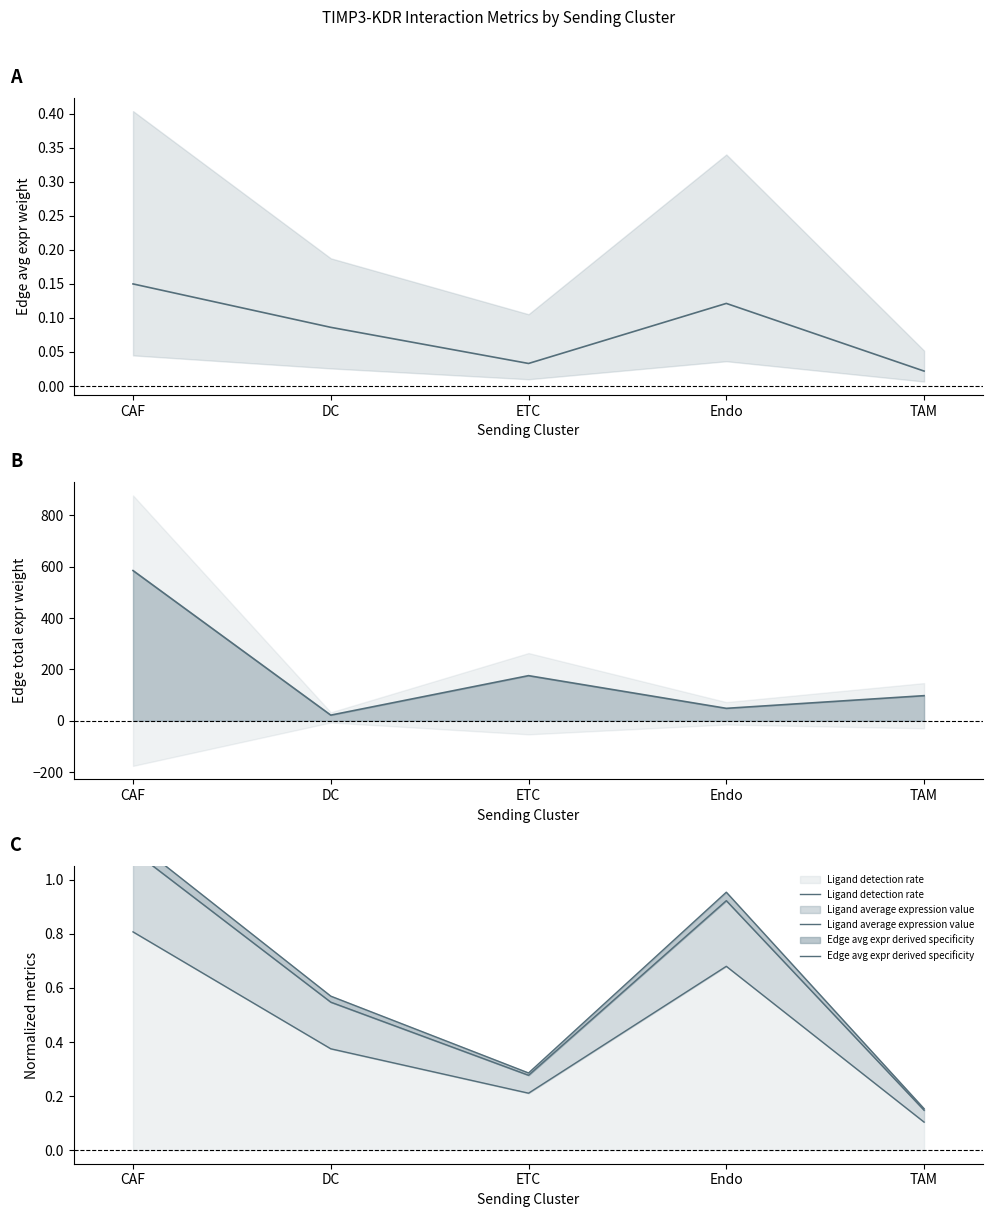

How many Ligand detection rate values are between 0 and 1?

5